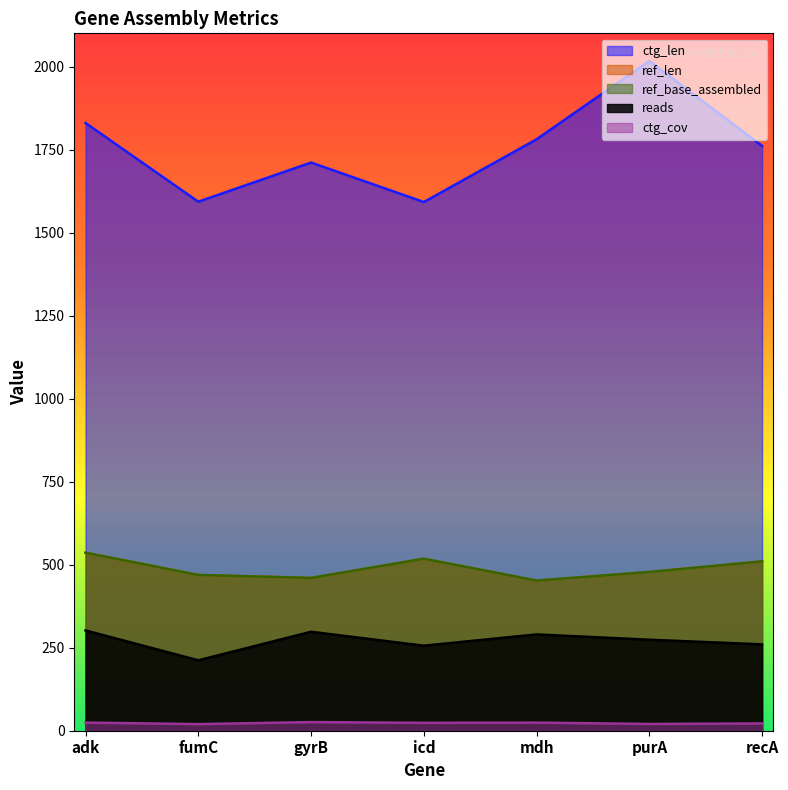

Between adk and recA, which is larger?

adk